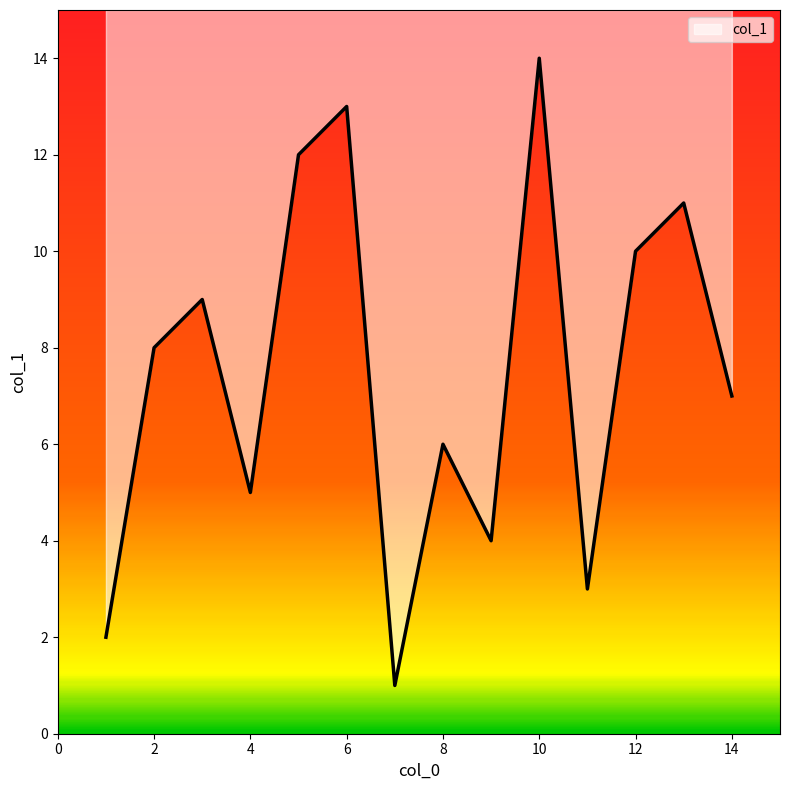

Which has a higher value, 13 or 9?

13